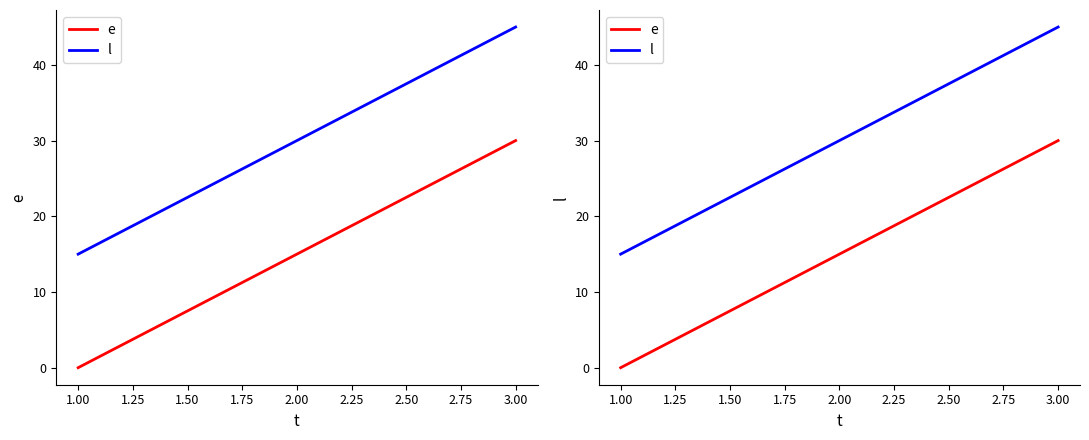

What is the difference between the maximum and second lowest values in the l series?

15